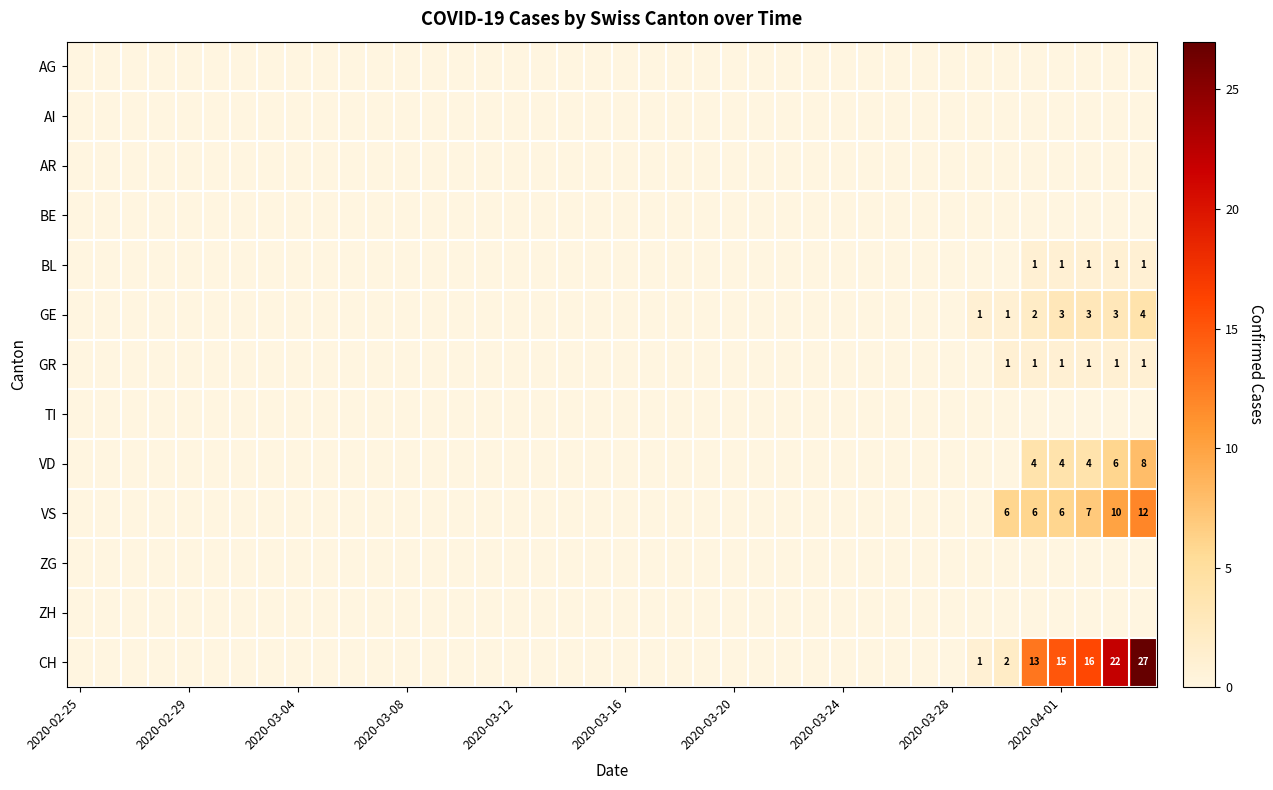

At which category does the chart reach its minimum across all series?

2020-02-25